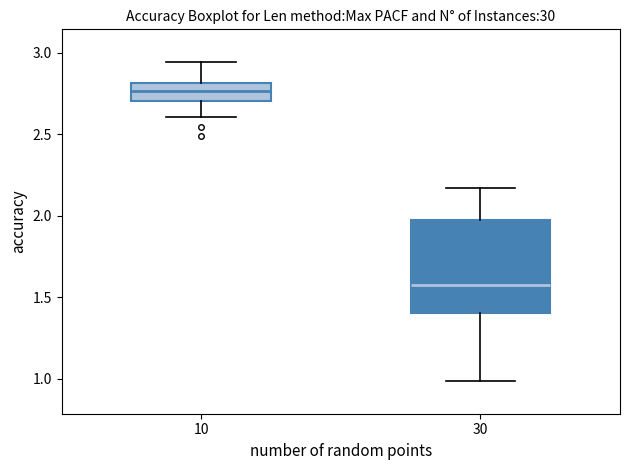

Which box has the lowest median line?

30